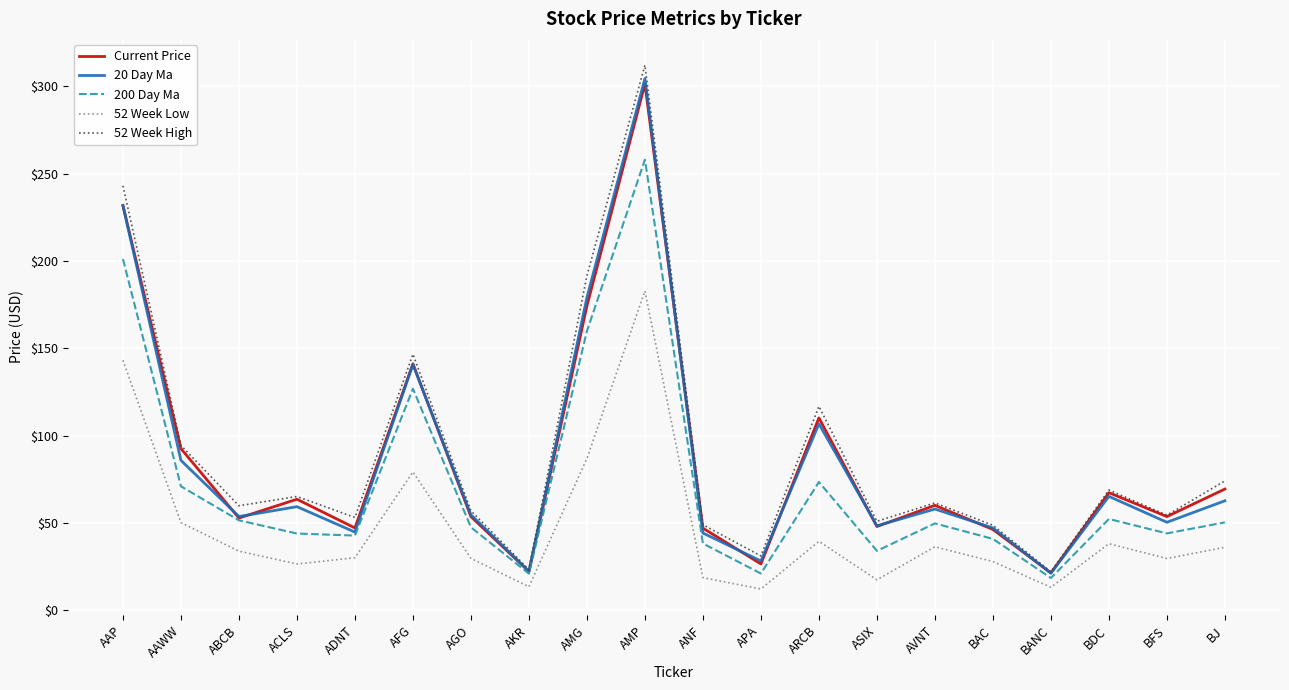

The 20 Day Ma series shows 32.7 at BANC. True or false?

False